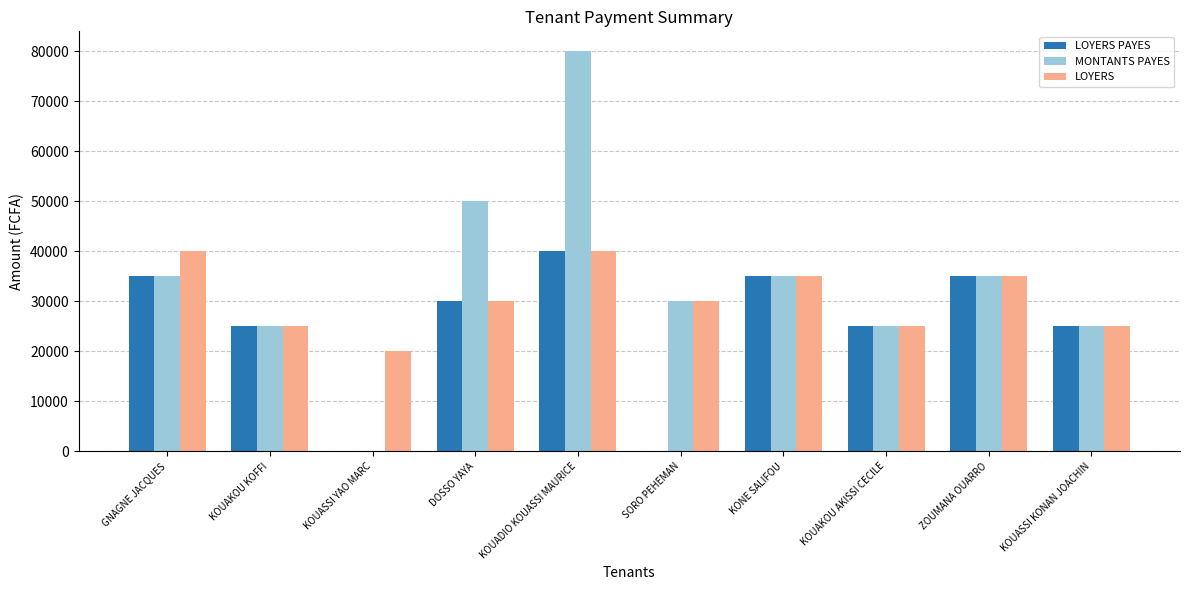

How many positive values does the MONTANTS PAYES series have?

9